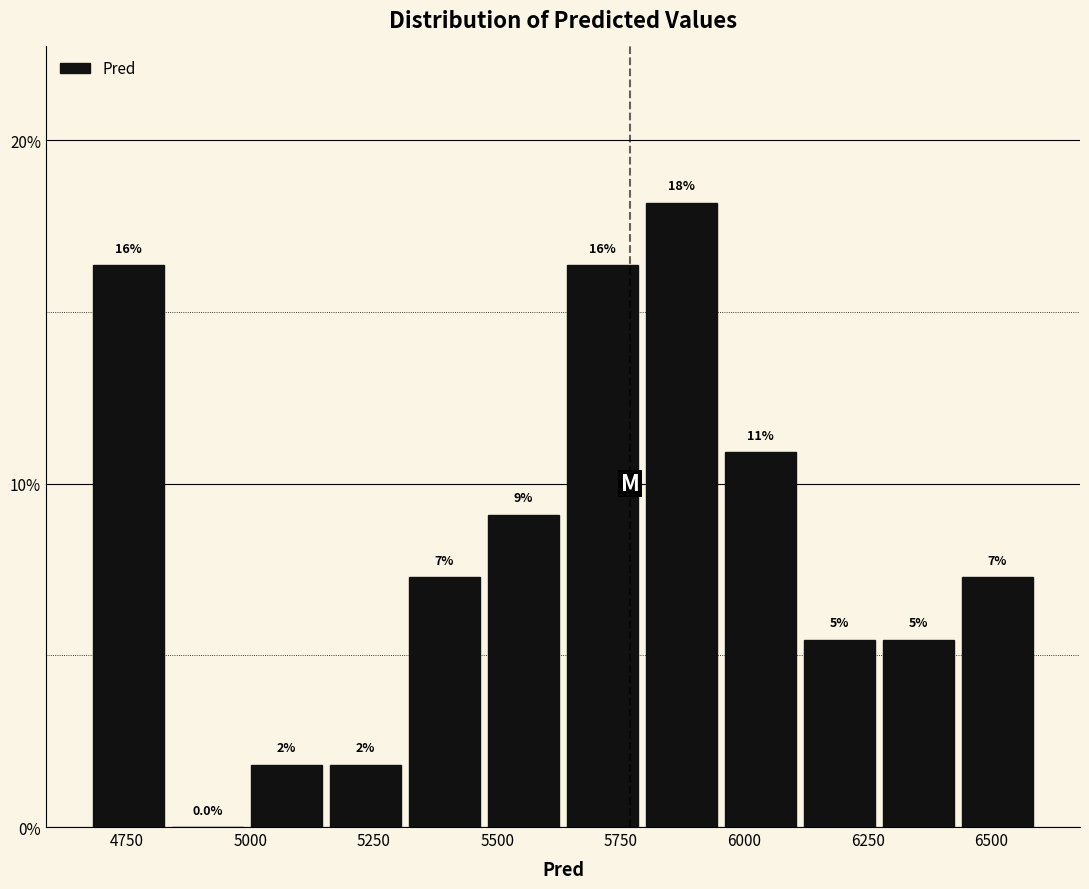

Around what value on the x-axis is the tallest bar? Give the approximate position of its centre, as read against the axis.

5850